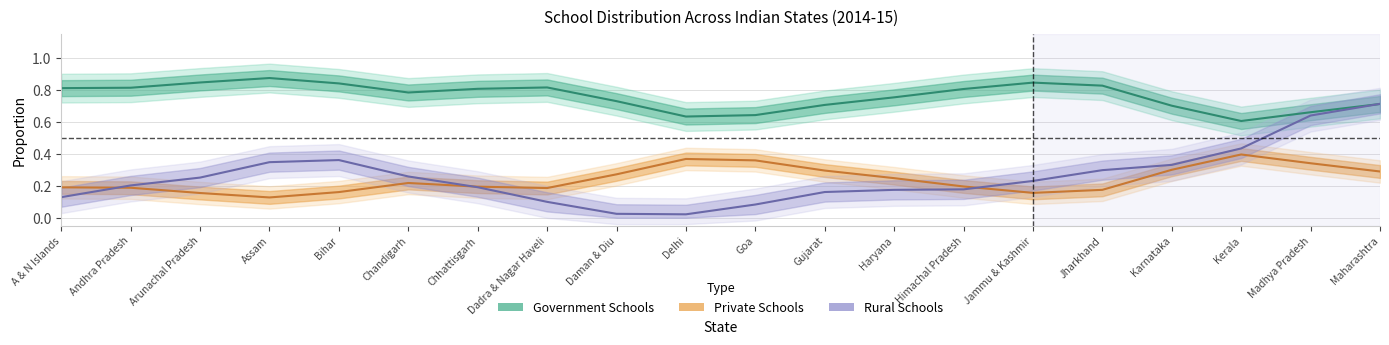

In Private Schools, how many points are higher than both neighbors (excluding endpoints)?

3